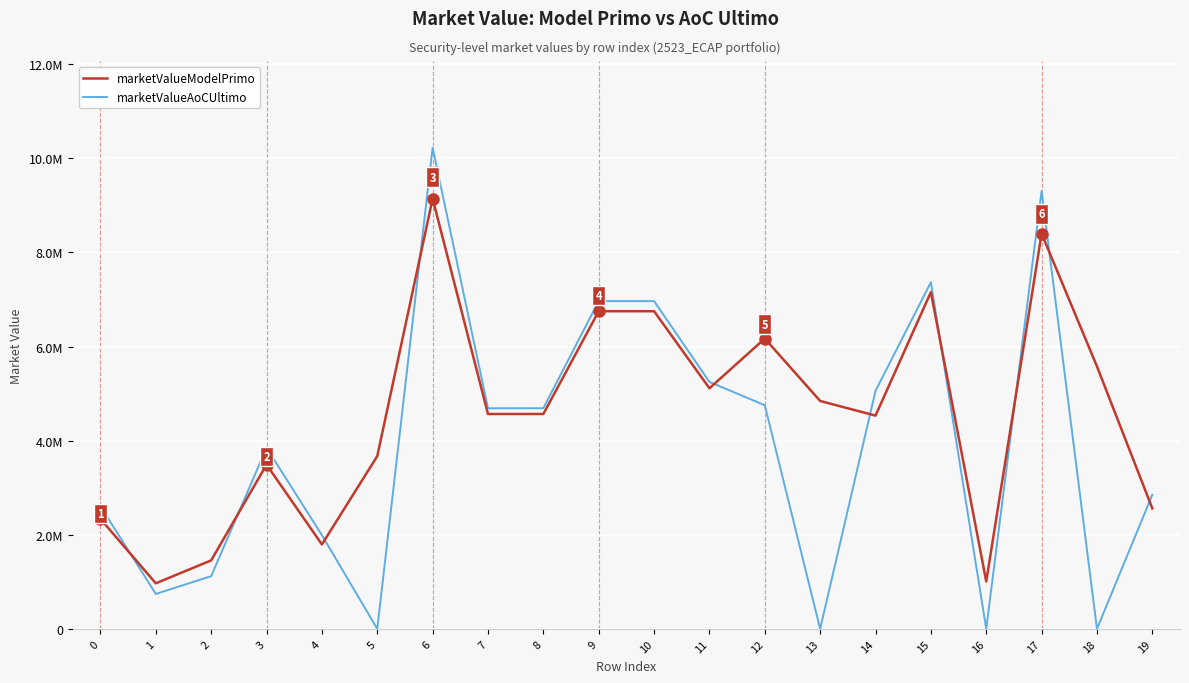

What is the difference between the second highest and second lowest values in the marketValueAoCUltimo series?

9305442.9